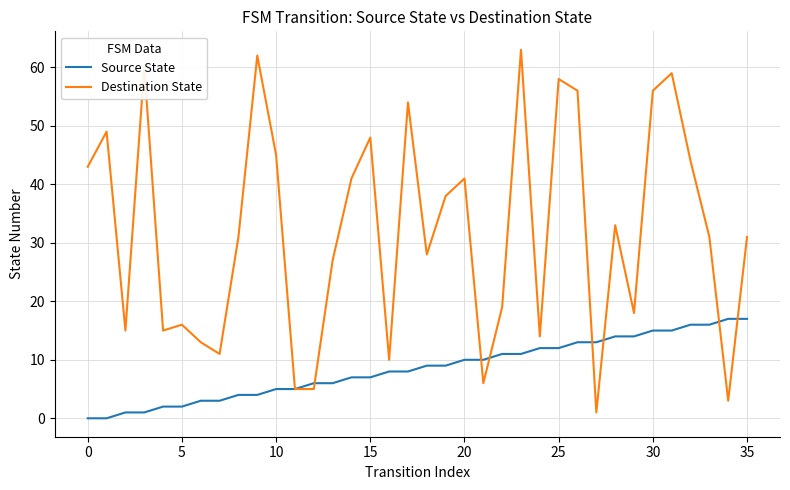

Which series has the widest spread of values?

Destination State